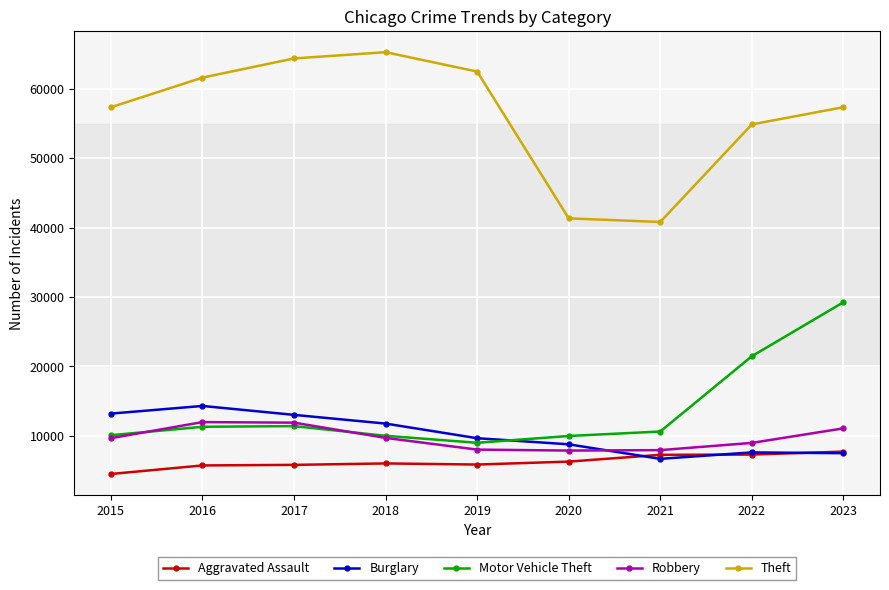

What are all the series names shown in the legend?

Aggravated Assault, Burglary, Motor Vehicle Theft, Robbery, Theft